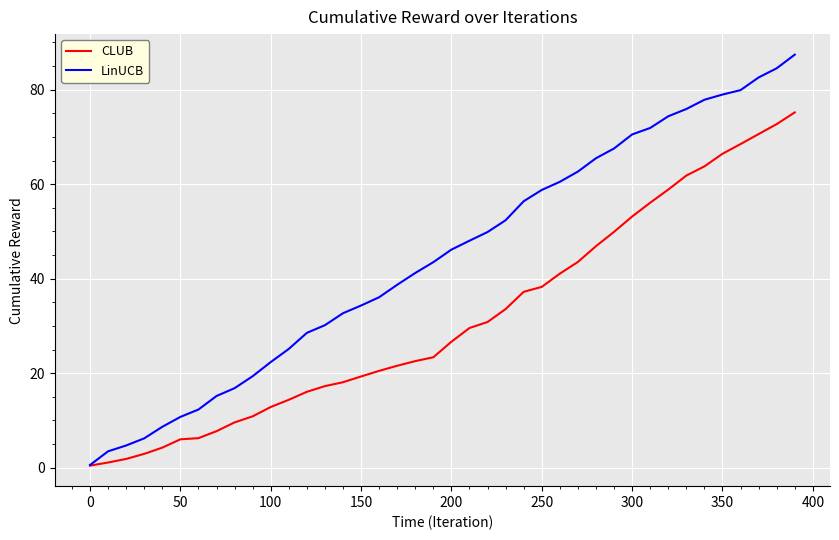

What is the maximum value for CLUB?

75.2